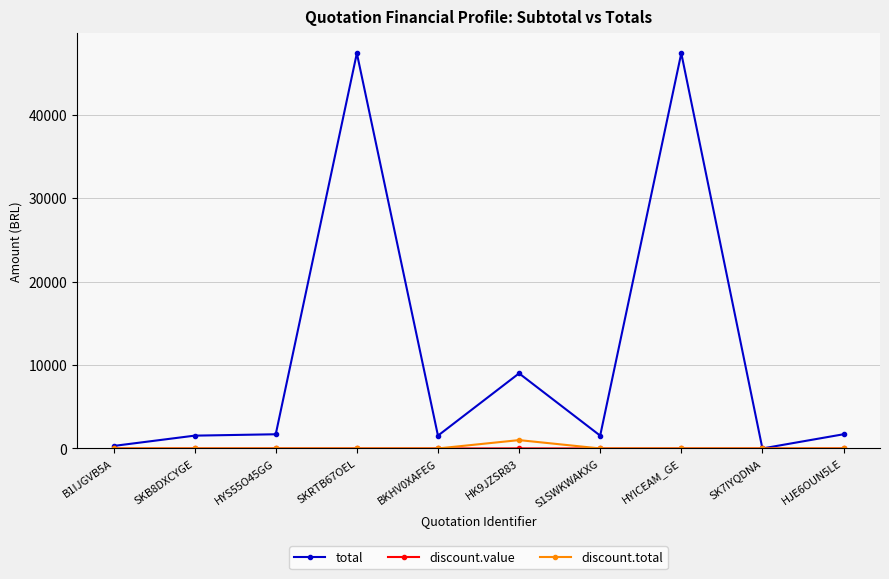

At which label does discount.total reach its peak?

HK9JZSR83